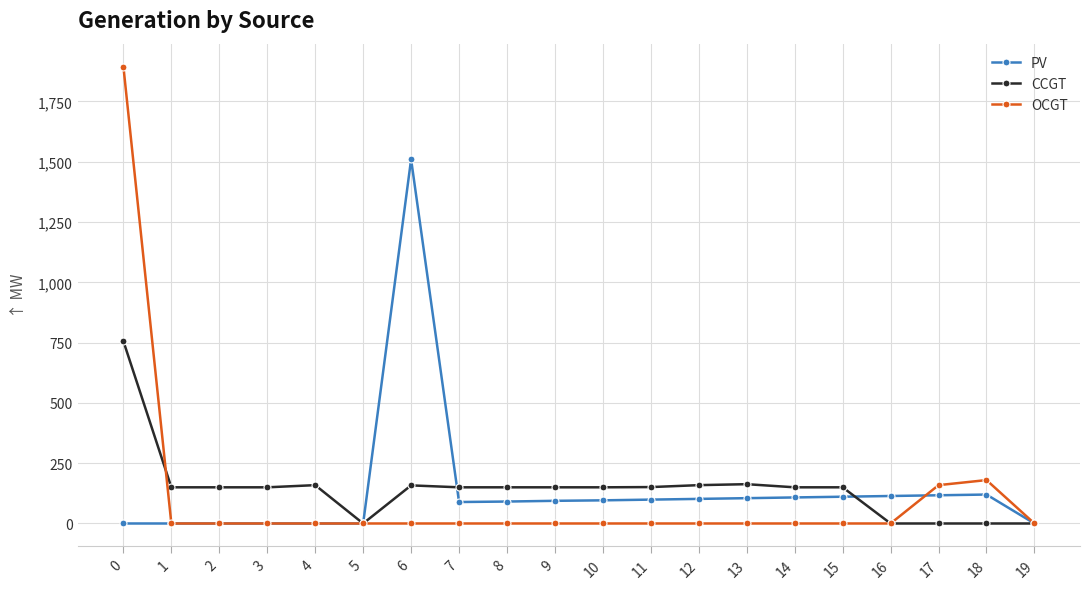

True or false: PV has more than 1 points higher than both neighbors.

True